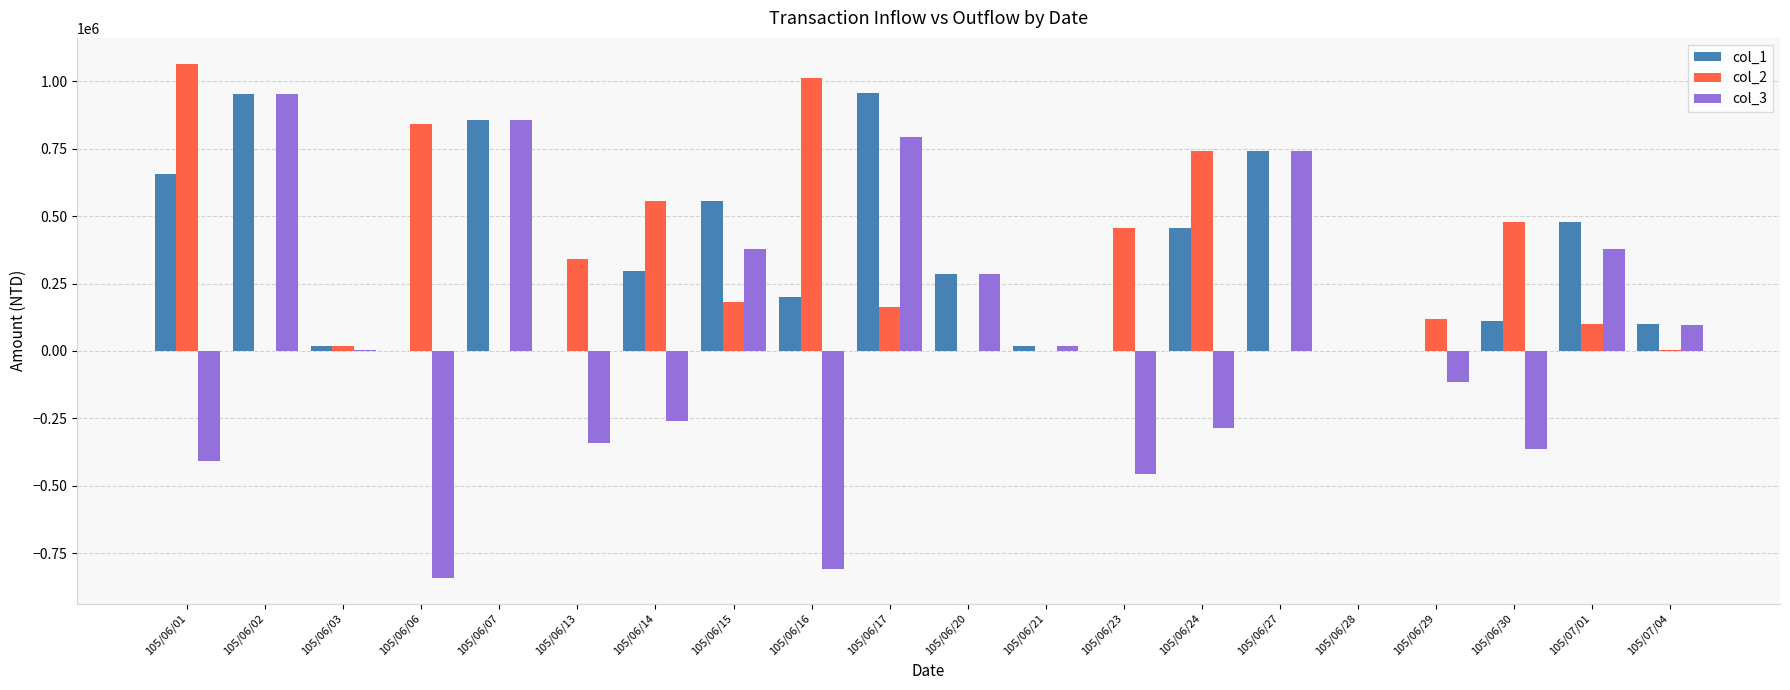

How many data points does each series have?

20